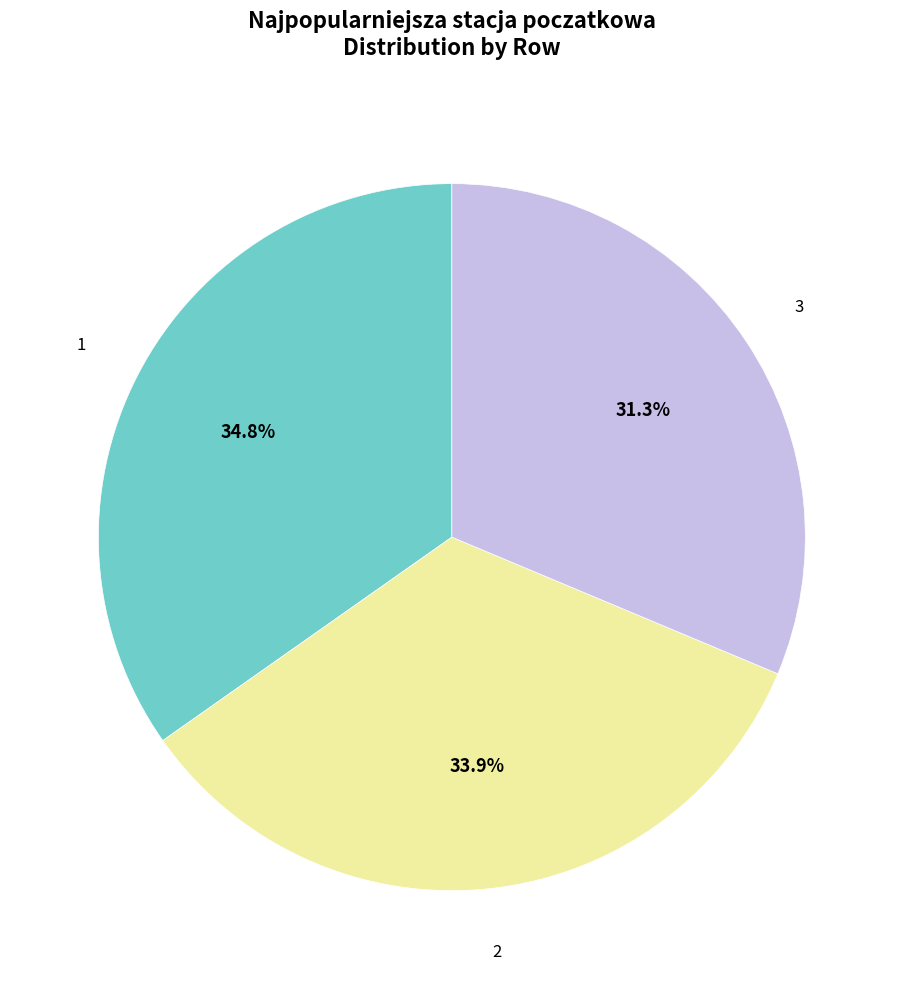

Combined, what portion of the pie is 1 and 3?

66.1%